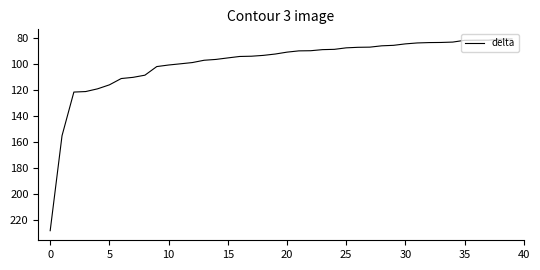

What is the smallest value displayed?

80.5